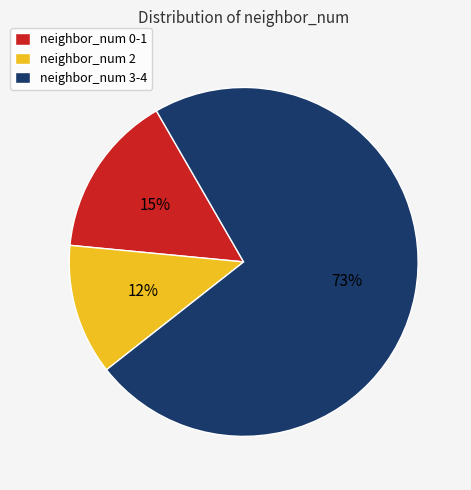

The neighbor_num 3-4 slice represents 73% of the pie. True or false?

True